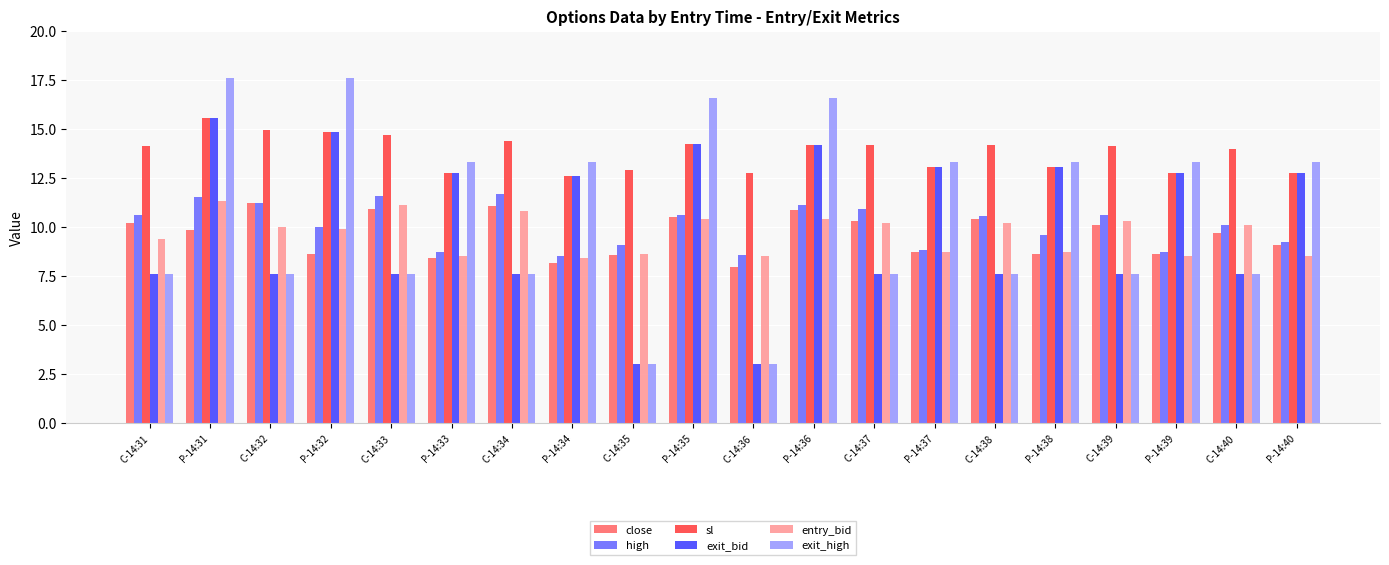

The value of entry_bid at P-14:35 is 10.4. True or false?

True